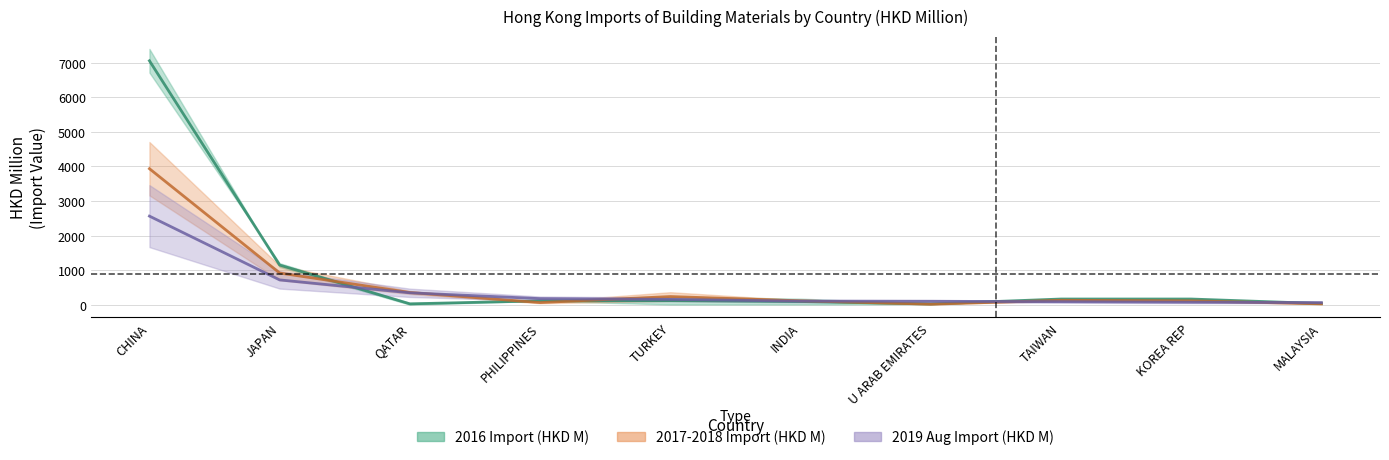

What is the difference between the maximum and minimum values in the 2018 Aug Import (HKD M) series?

2500.8